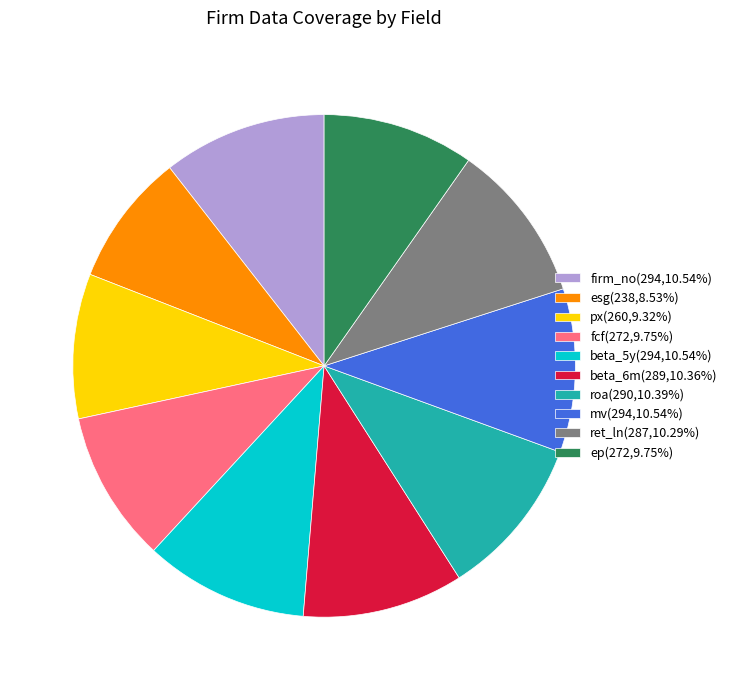

Does ep(272,9.75%) represent more than half of the total?

No